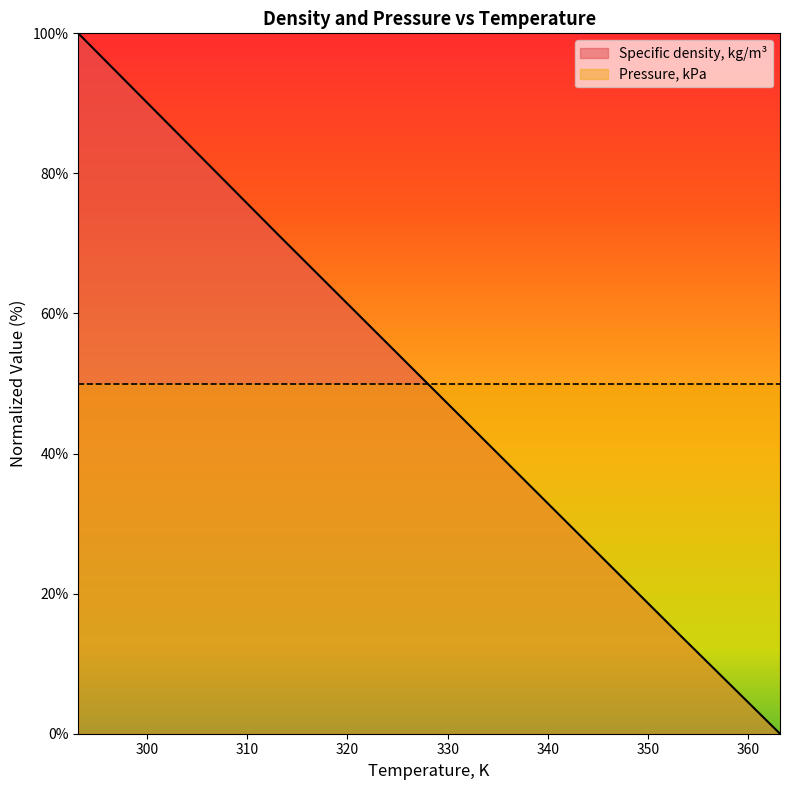

Reading right to left, extract all data points from this chart.

363.15=0.0	353.15=14.1	343.15=28.4	333.15=42.6	323.15=56.9	313.15=71.2	303.15=85.6	293.15=100.0